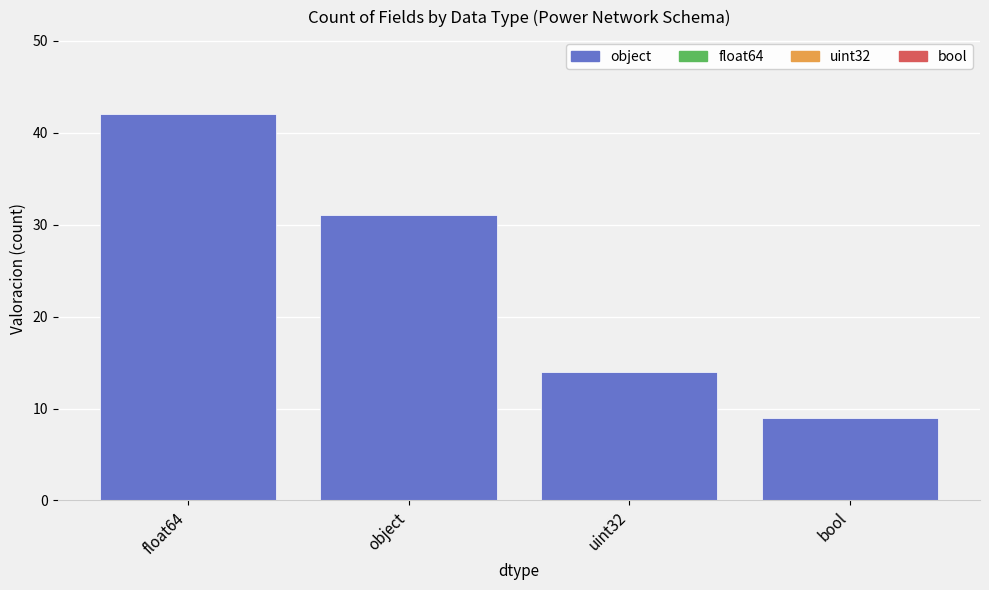

Which has a higher value, uint32 or object?

object